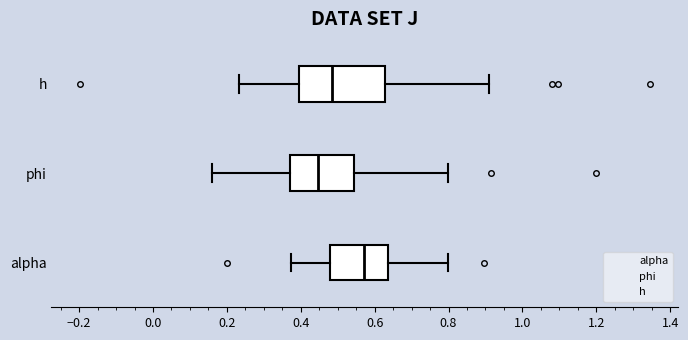

Reading bottom to top, read every box against the x-axis: the position of its median line, the range the box covers, and the ends of its whiskers. The values are not printed on the chart, so give them approximately, as read against the axis.

alpha: median 0.58, box 0.48 to 0.64, whiskers 0.38 to 0.80
phi: median 0.44, box 0.38 to 0.54, whiskers 0.16 to 0.80
h: median 0.48, box 0.40 to 0.62, whiskers 0.24 to 0.92